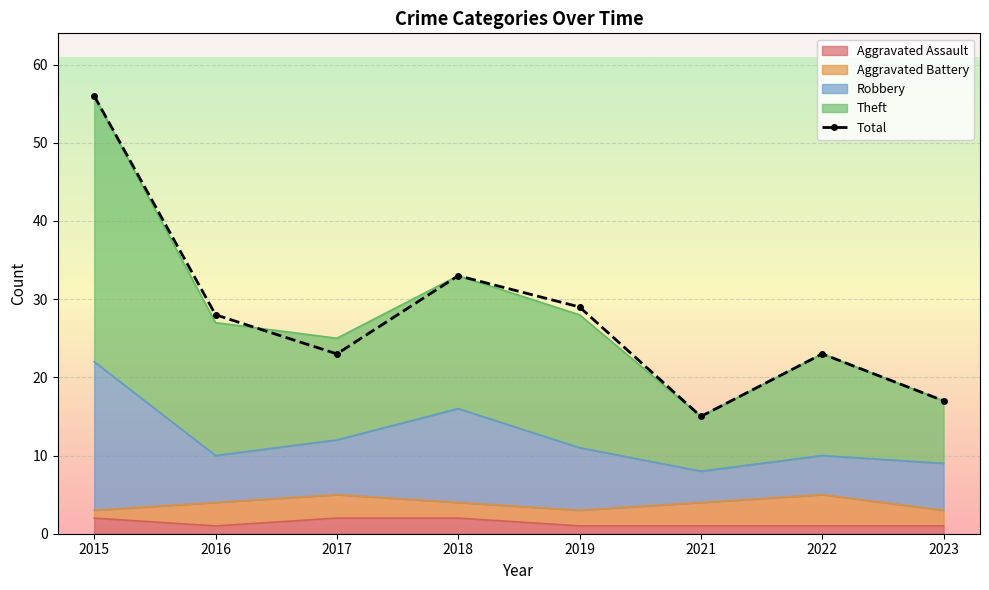

What is the value of the 2nd point from the left?

28